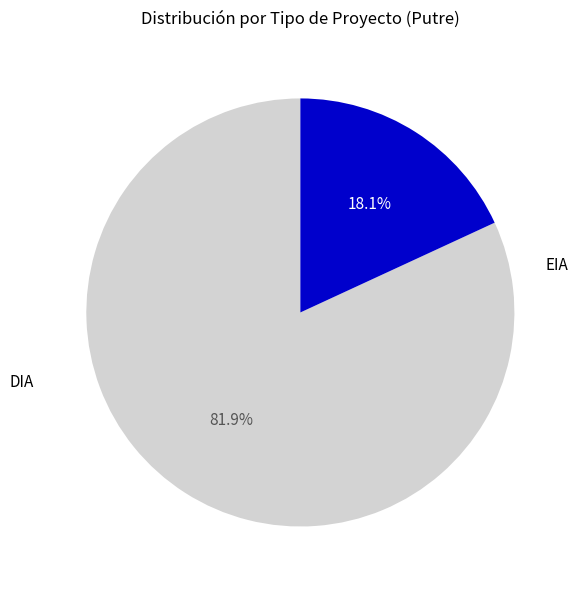

To the nearest percent, what percentage of the pie is DIA?

82%